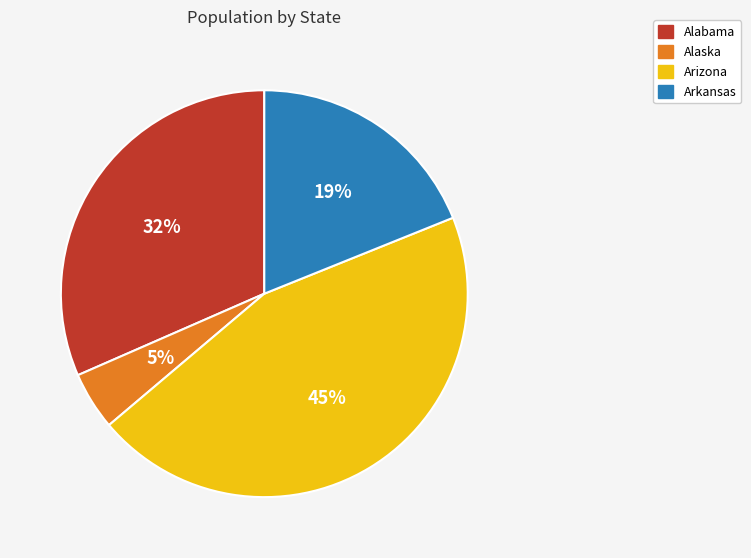

Which category has the biggest portion of the pie?

Arizona